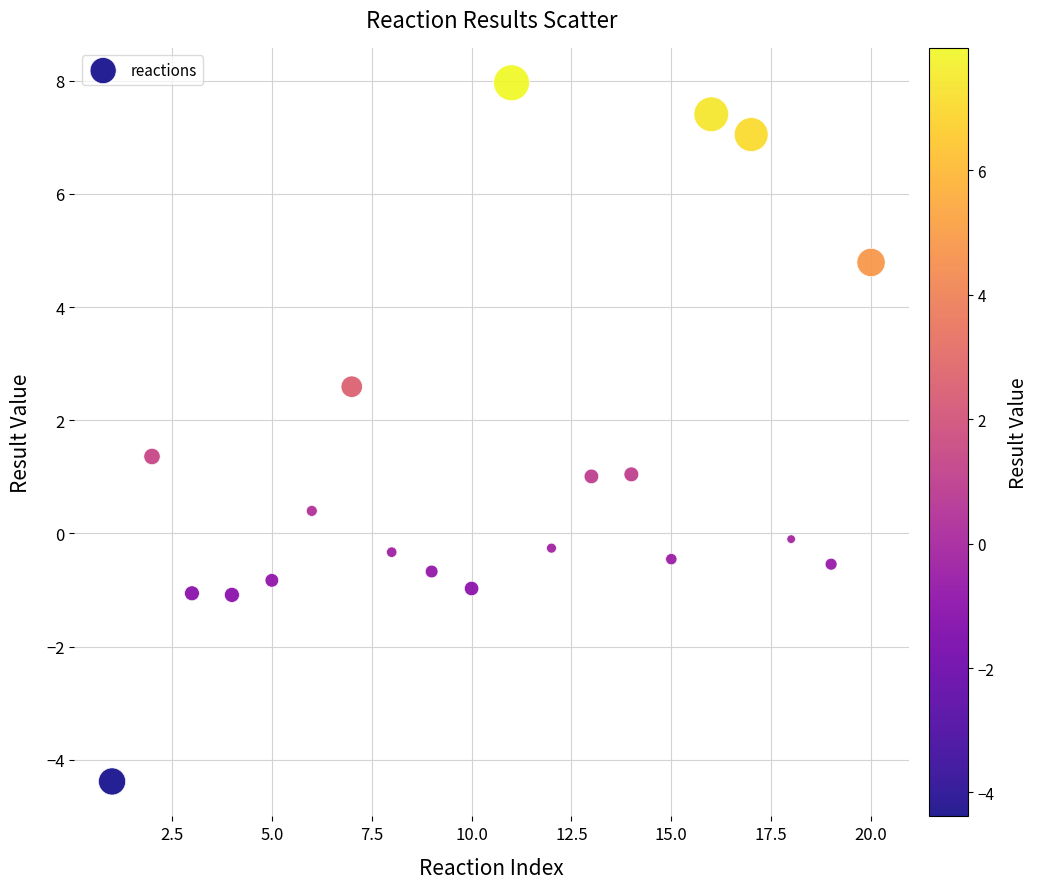

What is the range of Y values (max minus min)?

12.3